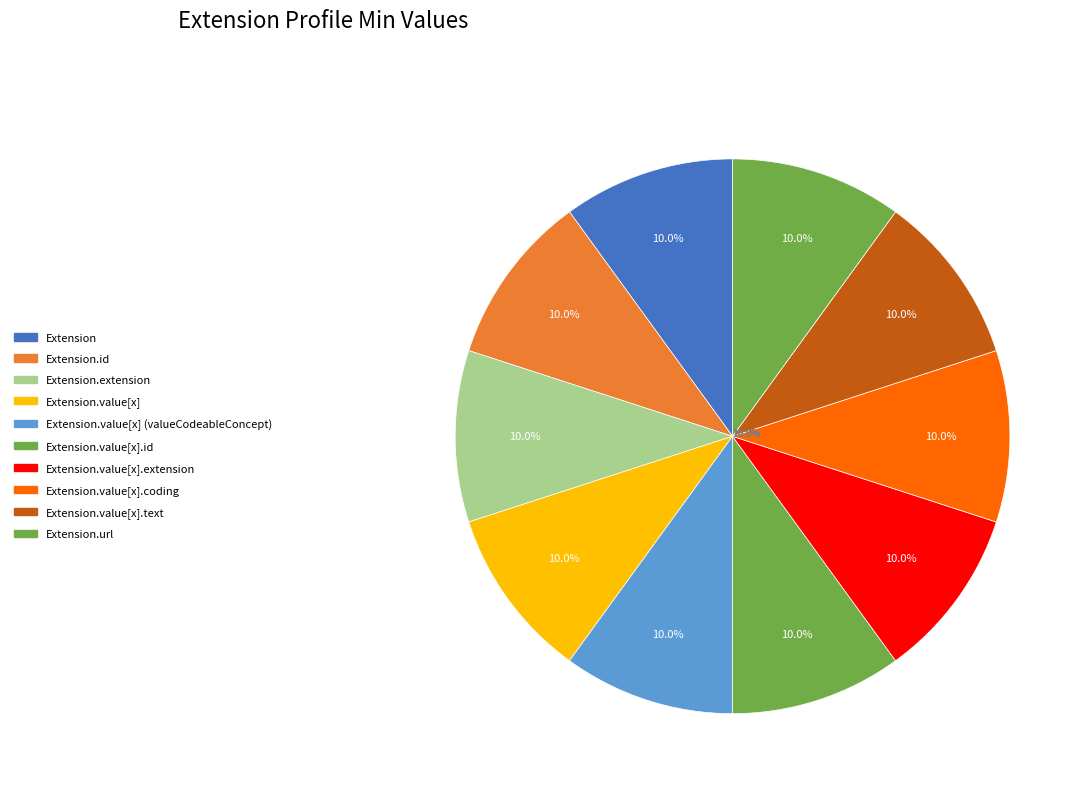

Is there any slice that represents more than half of the pie?

Yes